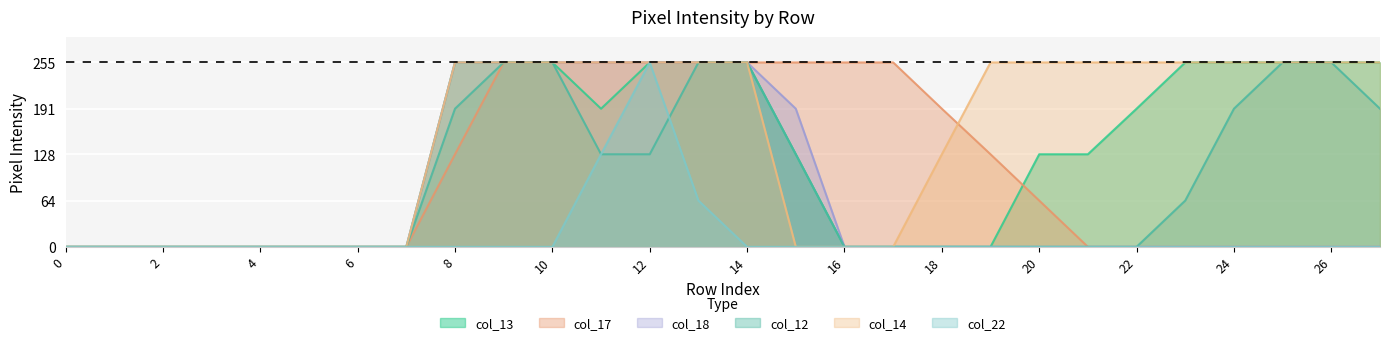

Reading left to right, list all the values displayed in this chart.

col_13: 0	0	0	0	0	0	0	0	255	255	255	191	255	255	255	128	0	0	0	0	128	128	191	255	255	255	255	255
col_17: 0	0	0	0	0	0	0	0	128	255	255	255	255	255	255	255	255	255	191	128	64	0	0	0	0	0	0	0
col_18: 0	0	0	0	0	0	0	0	255	255	255	255	255	255	255	191	0	0	0	0	0	0	0	0	0	0	0	0
col_12: 0	0	0	0	0	0	0	0	191	255	255	128	128	255	255	128	0	0	0	0	0	0	0	64	191	255	255	191
col_14: 0	0	0	0	0	0	0	0	255	255	255	255	255	255	255	0	0	0	128	255	255	255	255	255	255	255	255	255
col_22: 0	0	0	0	0	0	0	0	0	0	0	128	255	64	0	0	0	0	0	0	0	0	0	0	0	0	0	0